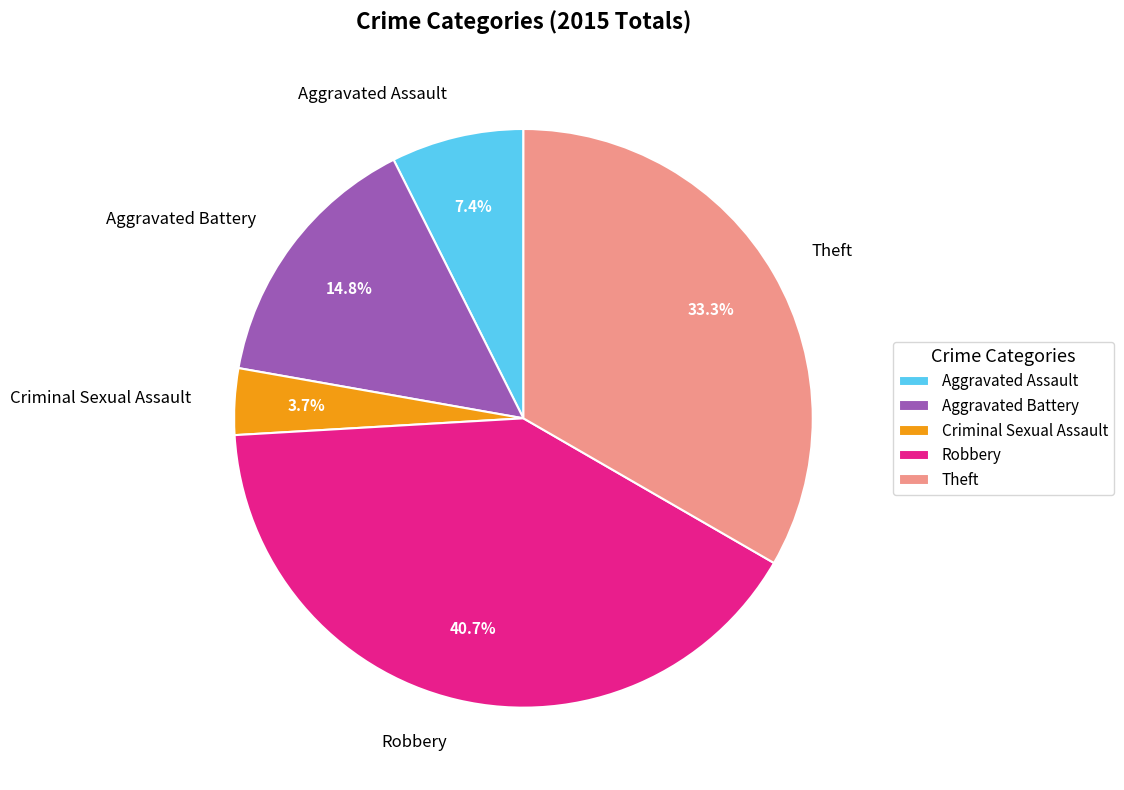

Do Aggravated Assault and Theft together represent more than half of the pie?

No